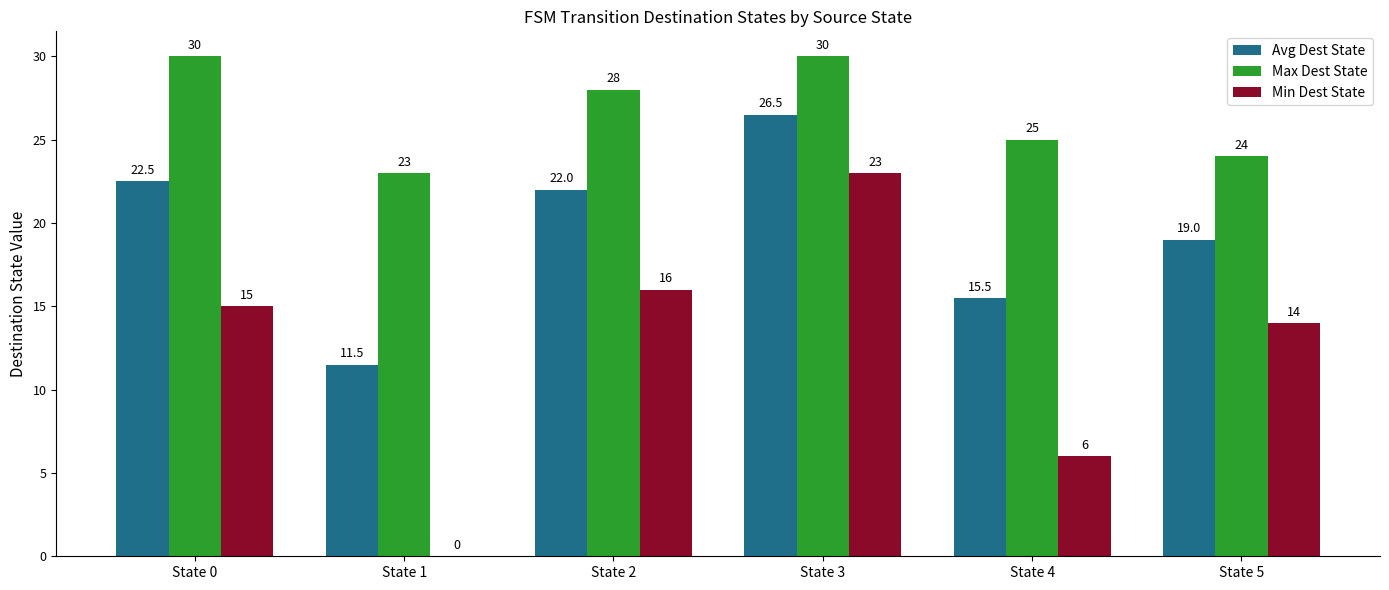

At which label does Min Dest State reach its peak?

State 3